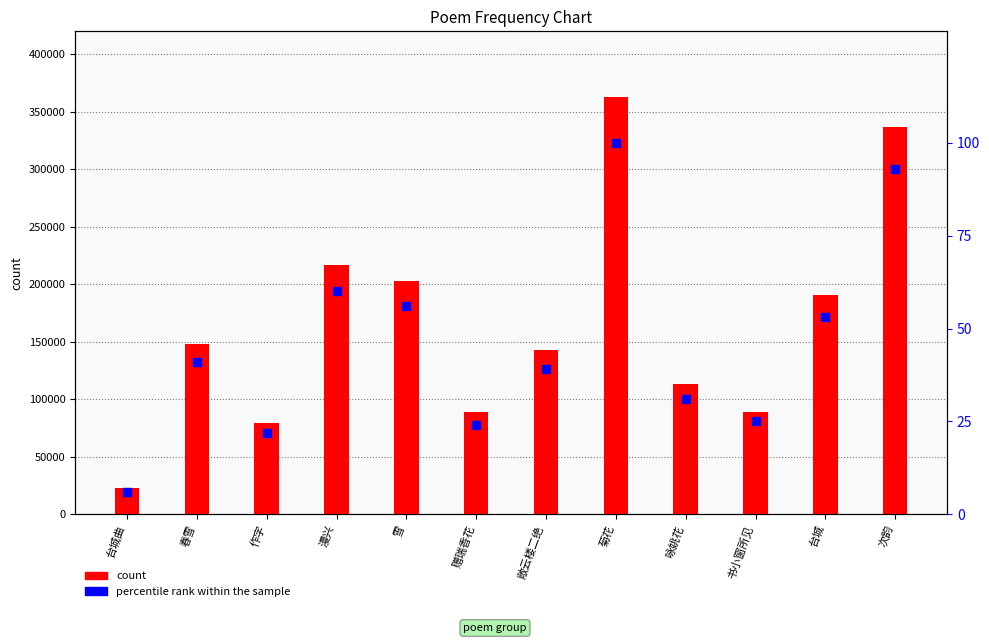

What is the total value across all series at 台城?

190875